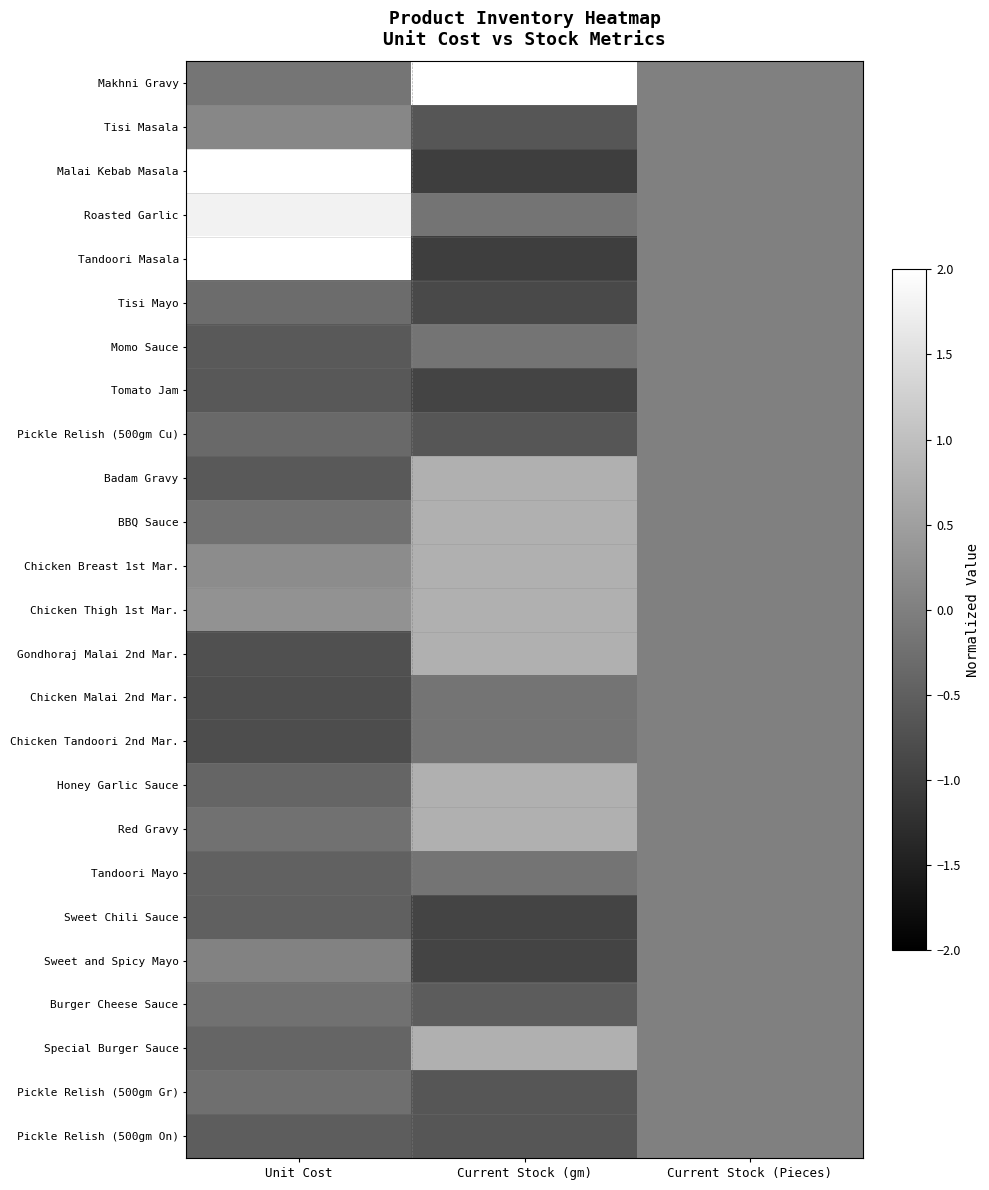

At how many categories does at least one series exceed 2?

2